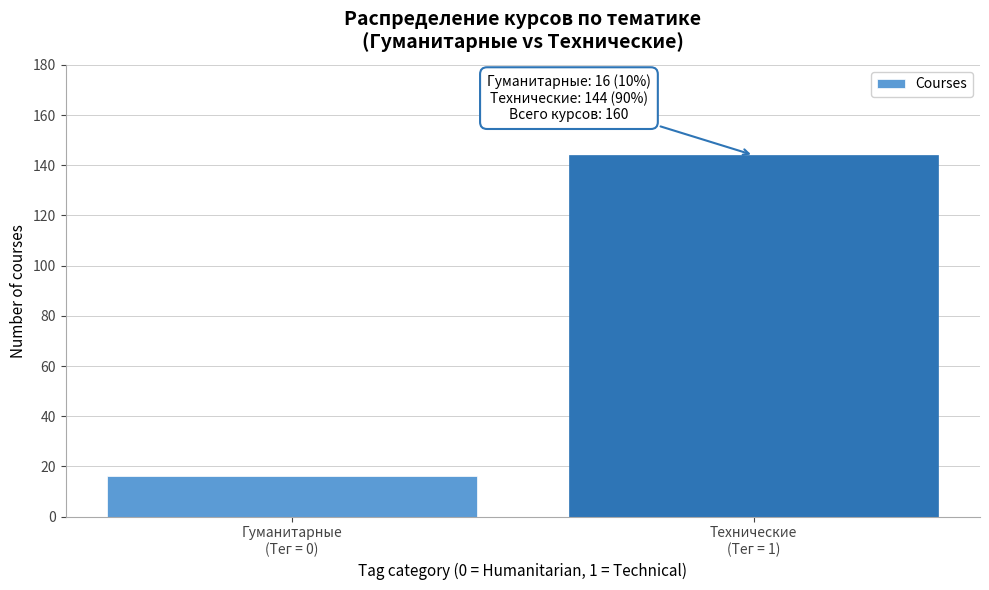

What is the sum of all values?

160